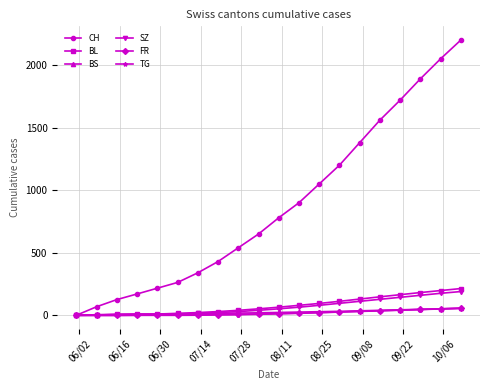

What is the maximum value shown in the chart?

2200